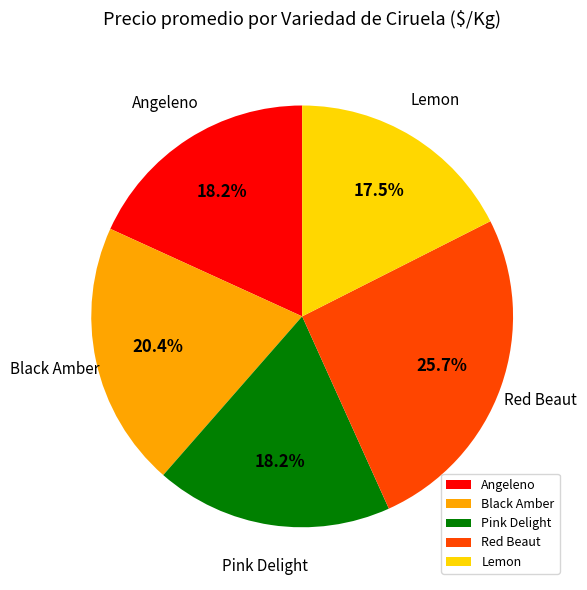

To the nearest percent, what is the difference between the largest and smallest slice percentages?

8%